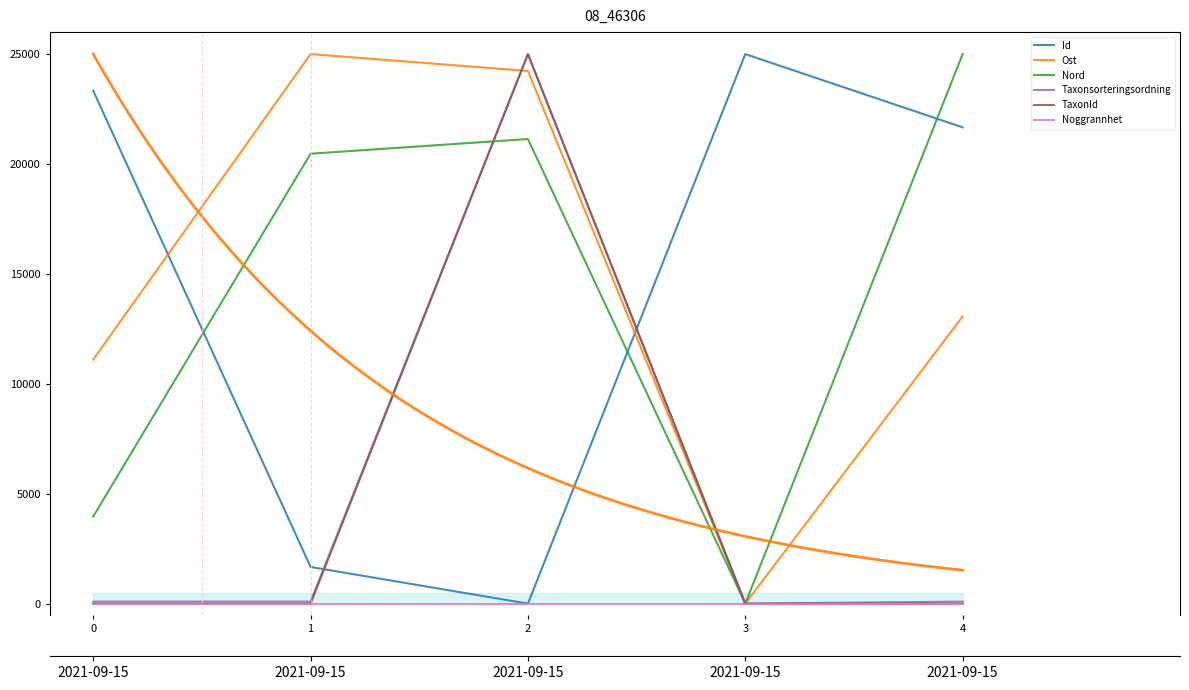

At how many categories does at least one series exceed 16482?

5